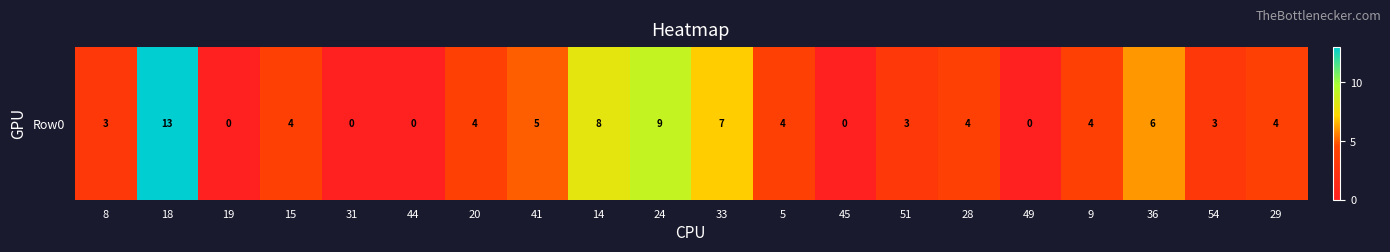

What is the sum of the values at 36 and 29?

10